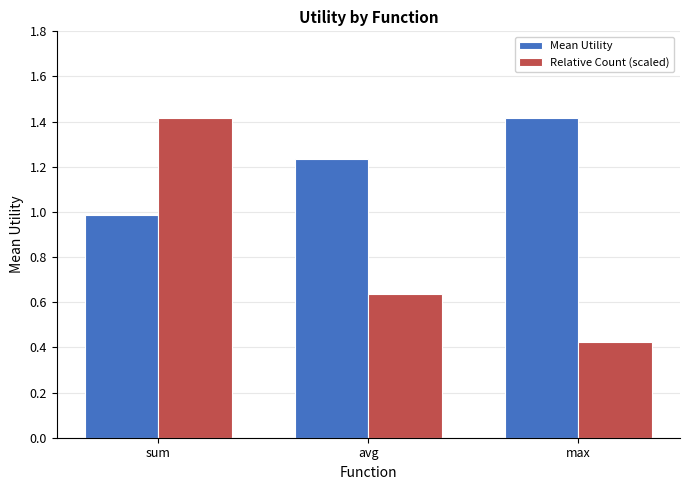

Which series changed the most between avg and max?

Relative Count (scaled)